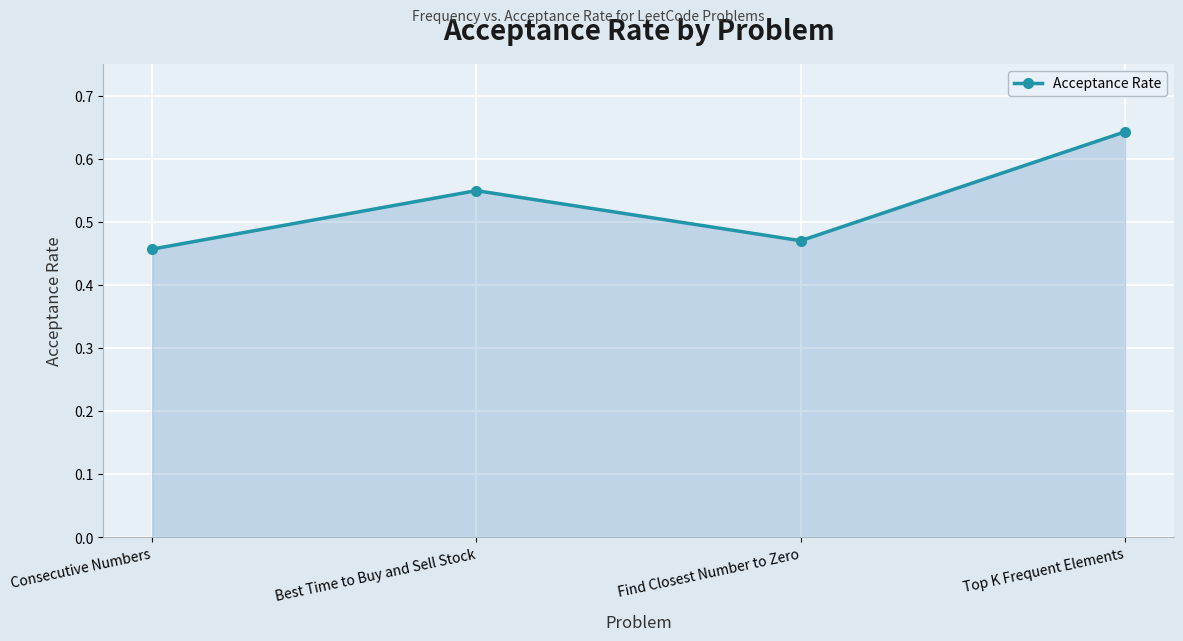

What is the change in value from Find Closest Number to Zero to Top K Frequent Elements?

+0.2